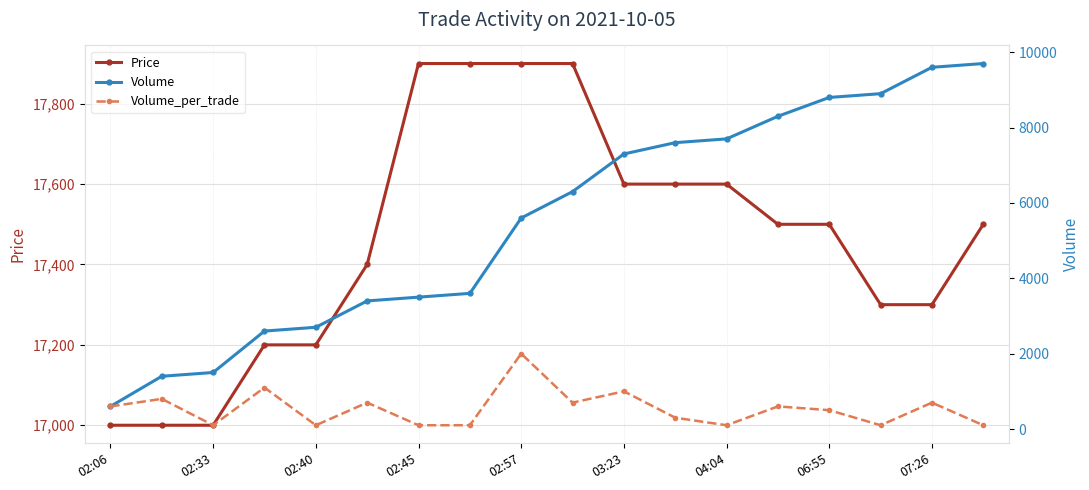

True or false: Price and Volume_per_trade cross at least once.

False